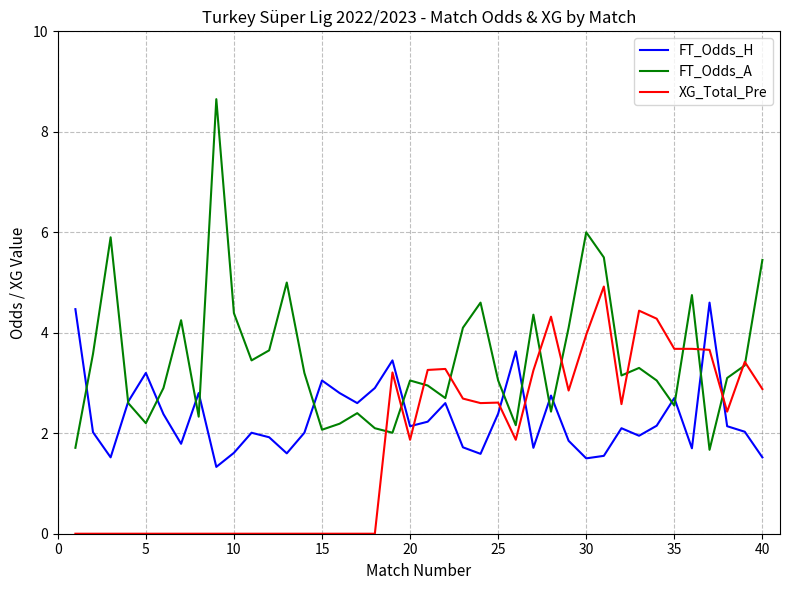

What is the sum of all FT_Odds_H values?

92.6